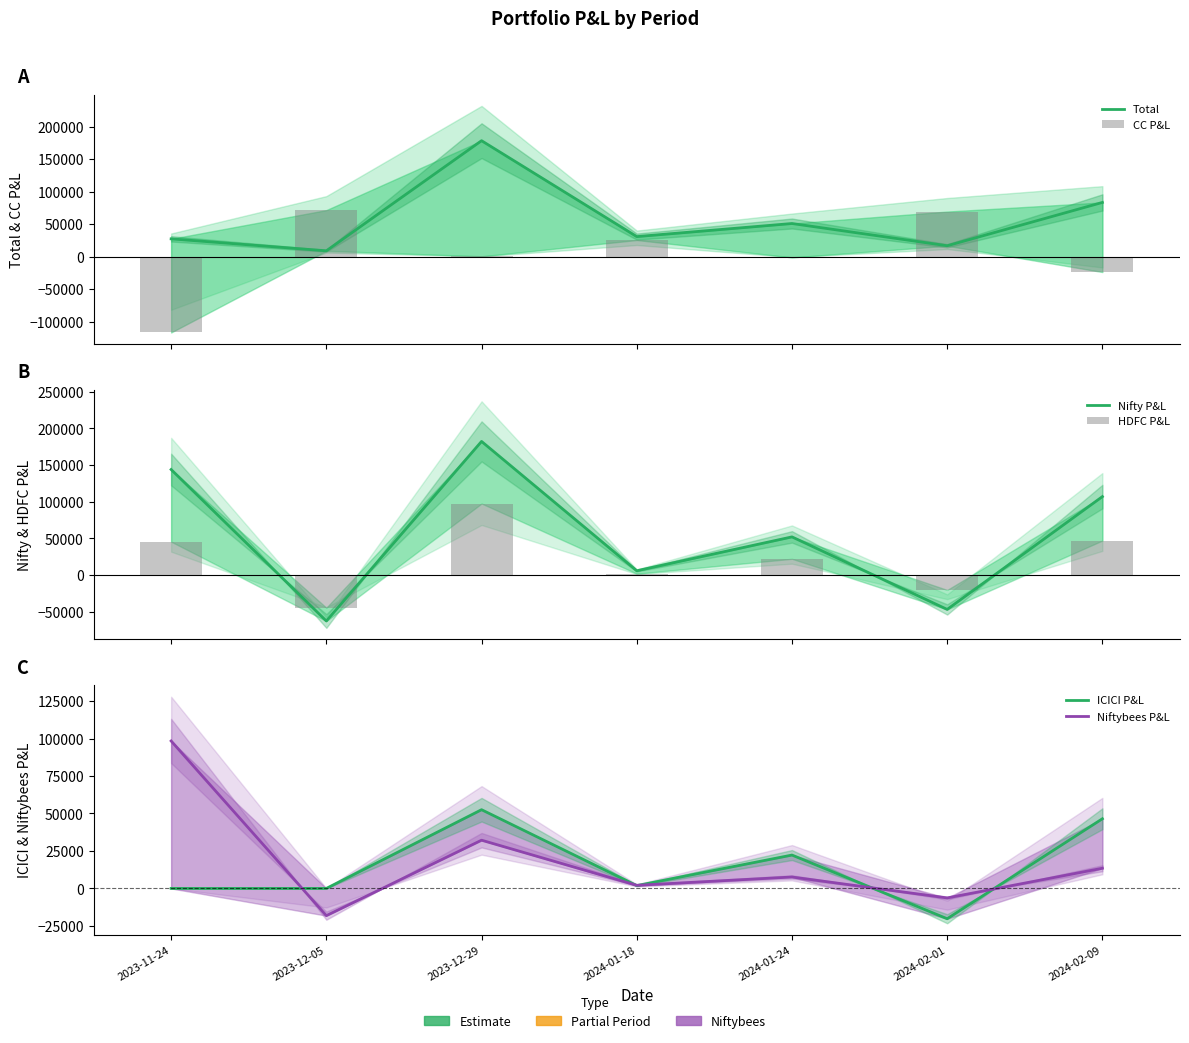

What position from the left is 2024-01-24?

5